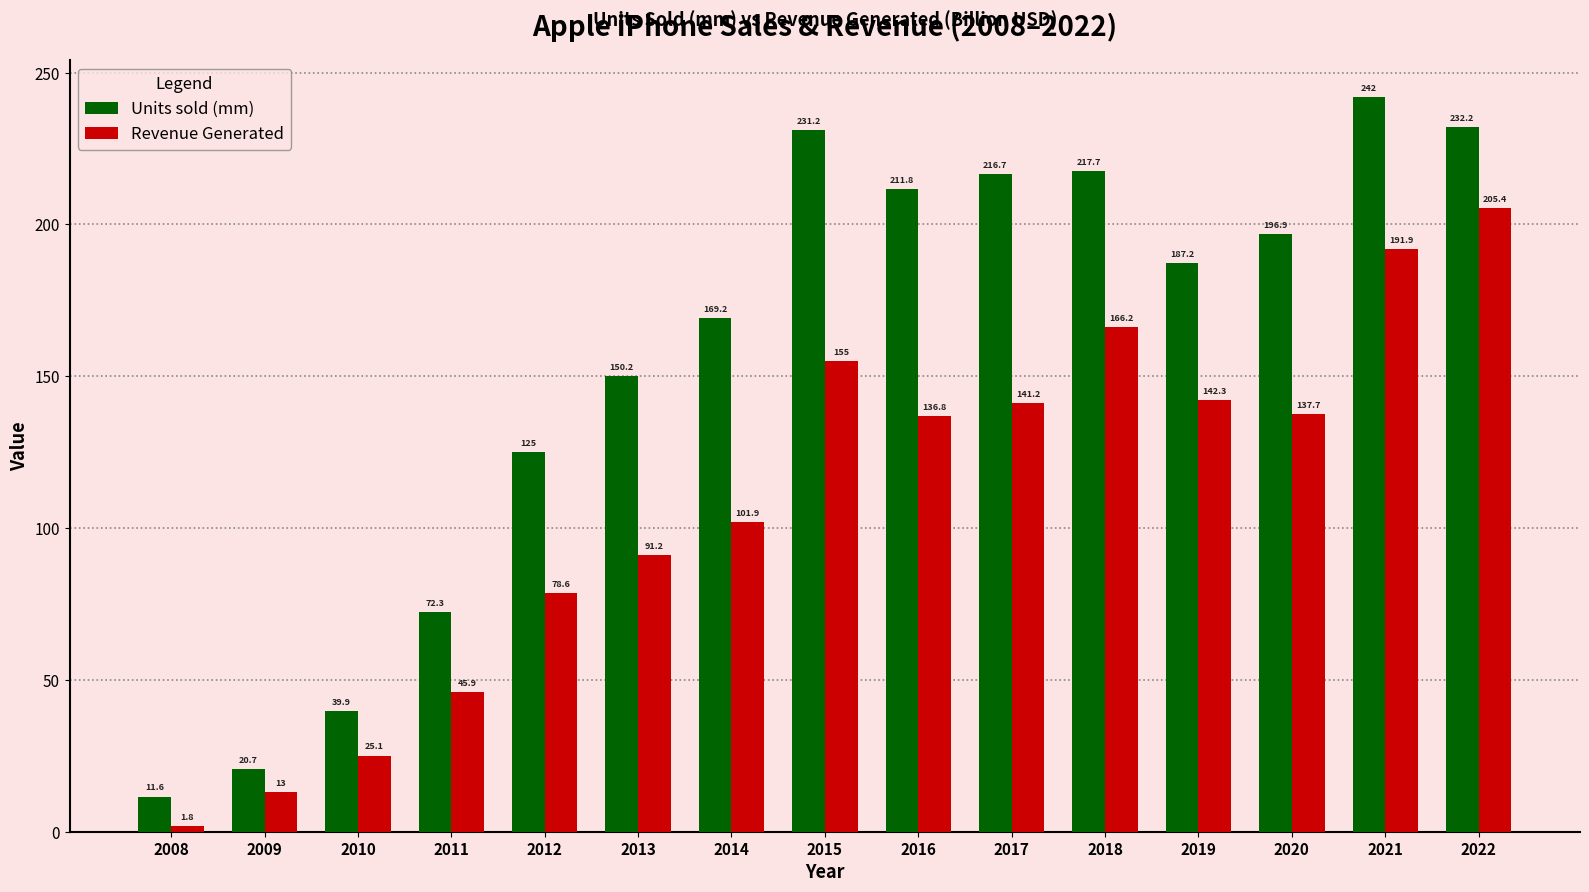

Which category has the lowest value in the Units sold (mm) series?

2008